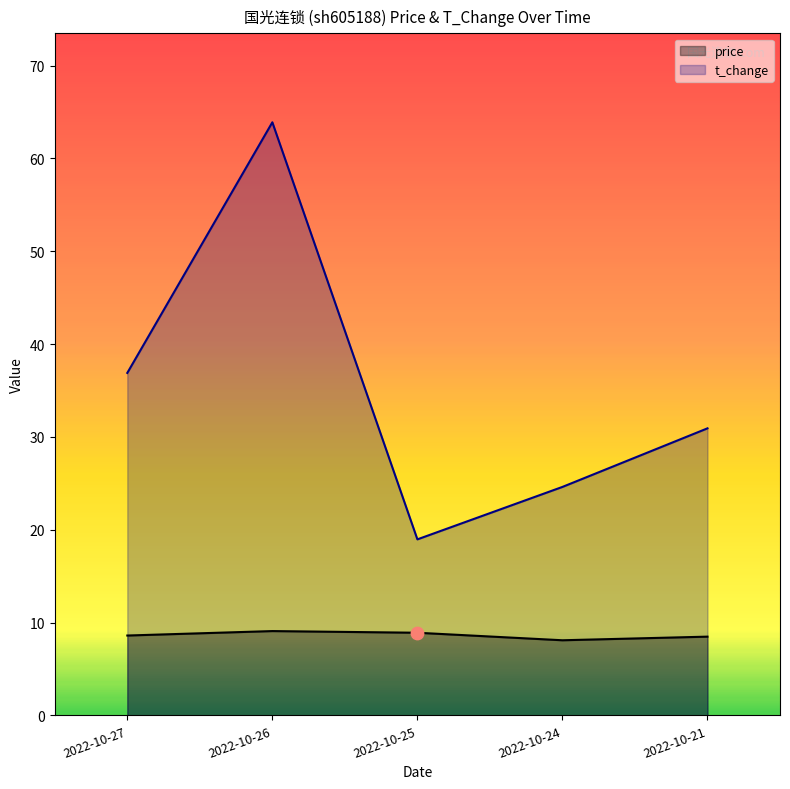

Which series has the widest spread of Y values?

t_change